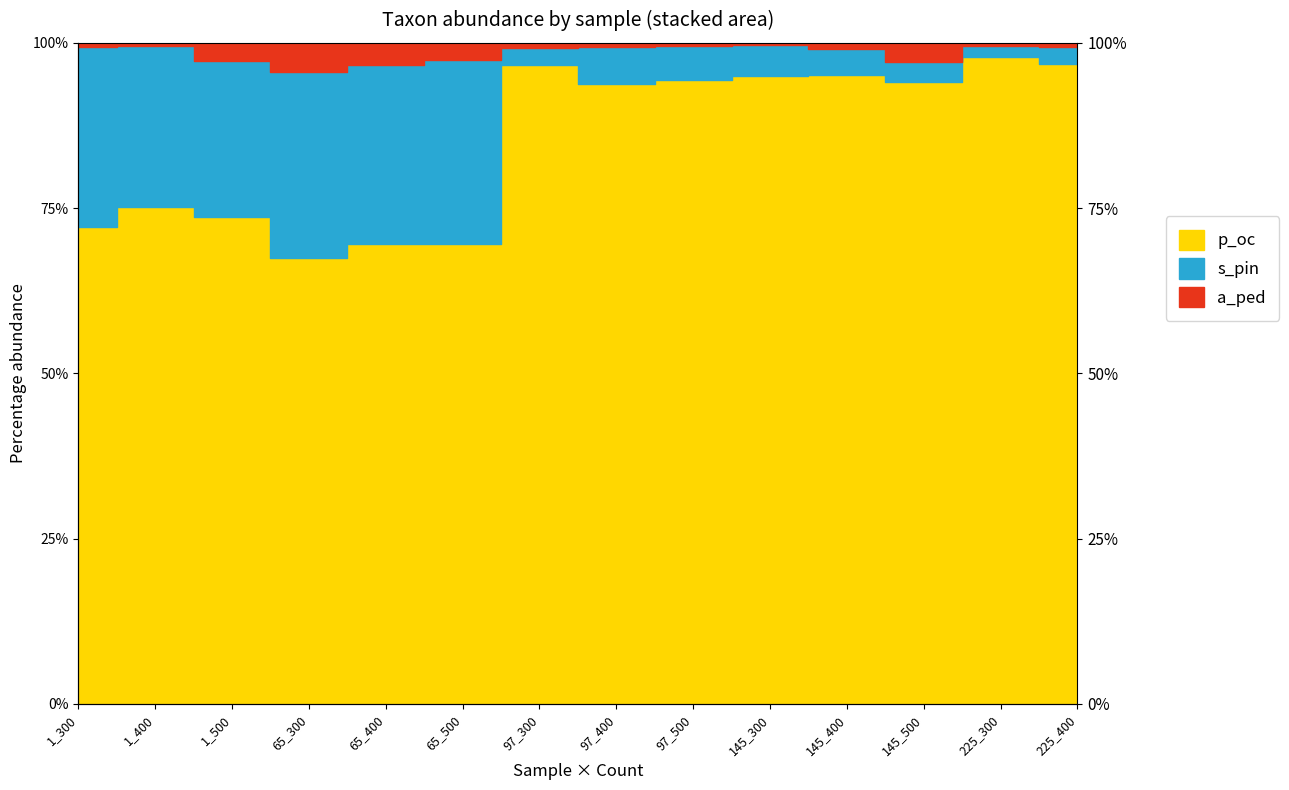

In a_ped, how many points are lower than both neighbors (excluding endpoints)?

2